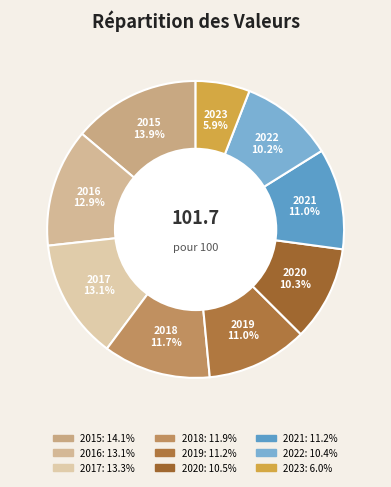

True or false: 2015 accounts for 27% of the total.

False